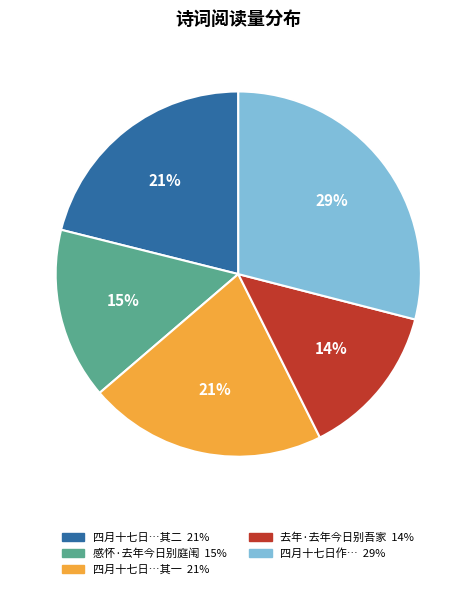

To the nearest percent, what is the average slice percentage?

20%